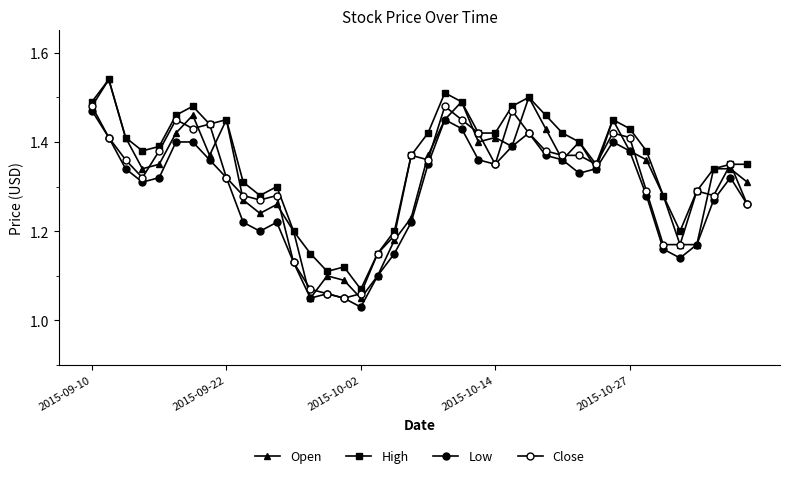

Reading right to left, extract all data points from this chart.

Open: 1.3	1.3	1.3	1.2	1.2	1.3	1.4	1.4	1.4	1.3	1.4	1.4	1.4	1.5	1.4	1.4	1.4	1.5	1.4	1.4	1.2	1.2	1.1	1.1	1.1	1.1	1.1	1.2	1.3	1.2	1.3	1.4	1.4	1.5	1.4	1.4	1.3	1.4	1.5	1.5
High: 1.4	1.4	1.3	1.3	1.2	1.3	1.4	1.4	1.4	1.4	1.4	1.4	1.5	1.5	1.5	1.4	1.4	1.5	1.5	1.4	1.4	1.2	1.1	1.1	1.1	1.1	1.1	1.2	1.3	1.3	1.3	1.4	1.4	1.5	1.5	1.4	1.4	1.4	1.5	1.5
Low: 1.3	1.3	1.3	1.2	1.1	1.2	1.3	1.4	1.4	1.3	1.3	1.4	1.4	1.4	1.4	1.4	1.4	1.4	1.4	1.4	1.2	1.1	1.1	1.0	1.1	1.1	1.1	1.1	1.2	1.2	1.2	1.3	1.4	1.4	1.4	1.3	1.3	1.3	1.4	1.5
Close: 1.3	1.4	1.3	1.3	1.2	1.2	1.3	1.4	1.4	1.4	1.4	1.4	1.4	1.4	1.5	1.4	1.4	1.4	1.5	1.4	1.4	1.2	1.1	1.1	1.1	1.1	1.1	1.1	1.3	1.3	1.3	1.3	1.4	1.4	1.4	1.4	1.3	1.4	1.4	1.5